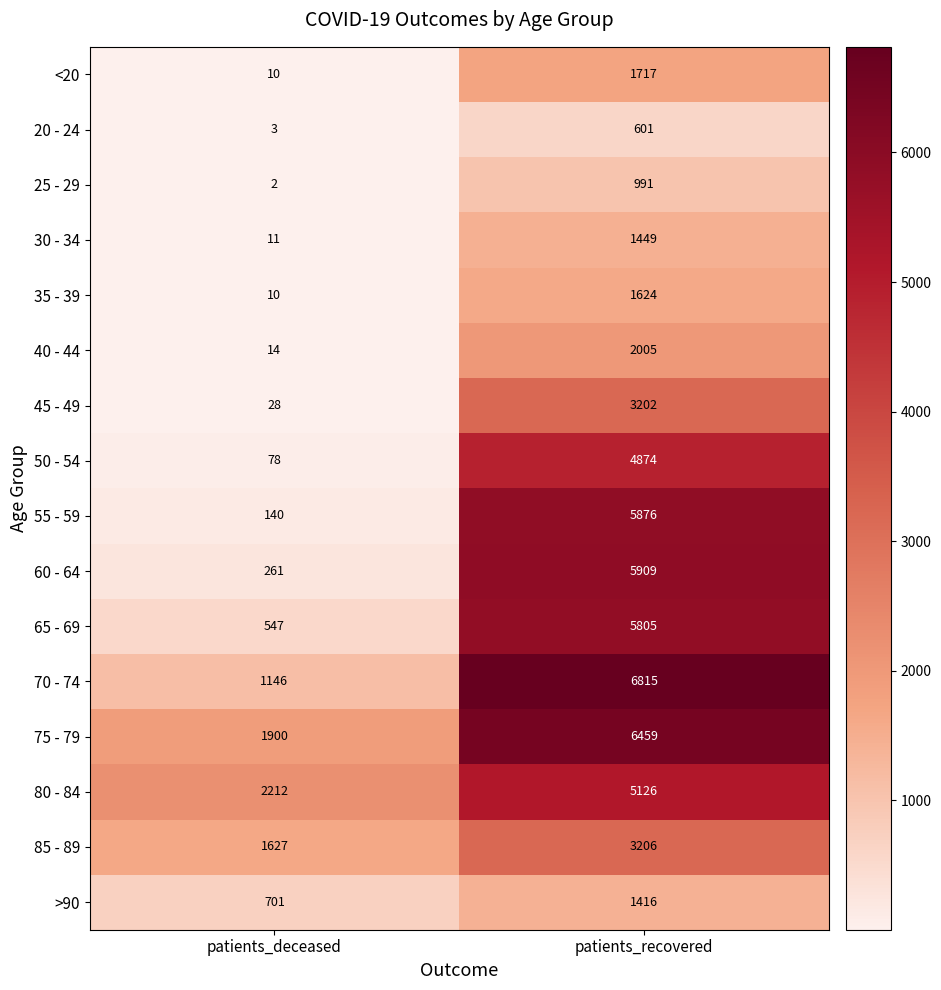

Which series changed the most between patients_deceased and patients_recovered?

55 - 59